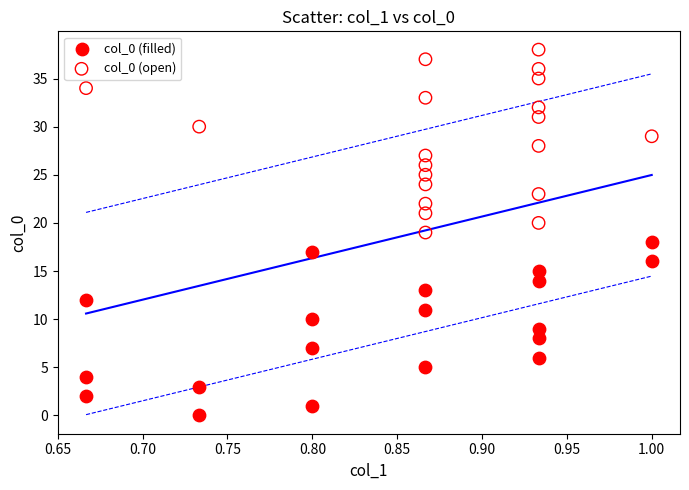

What are all the series names shown in the legend?

col_0 (filled), col_0 (open)